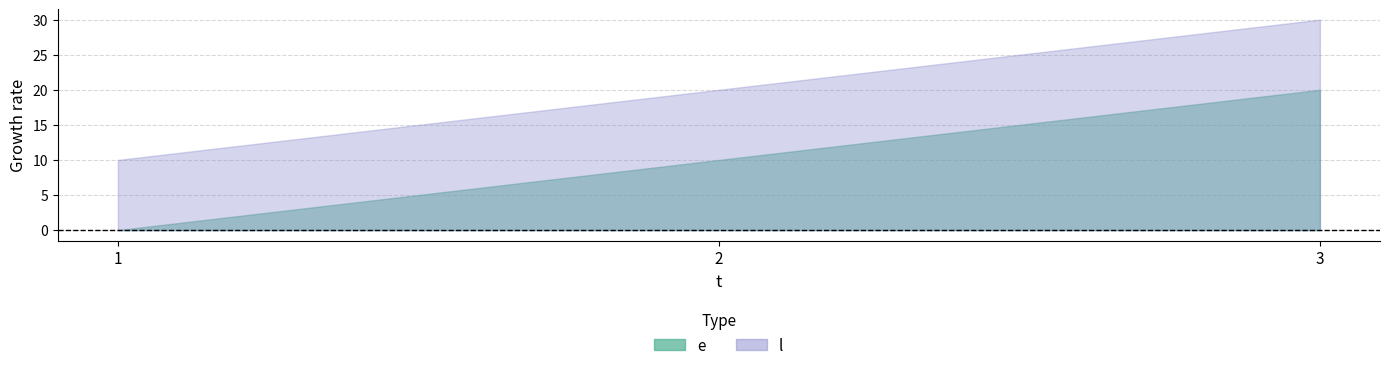

Which series has the largest total across all categories?

l